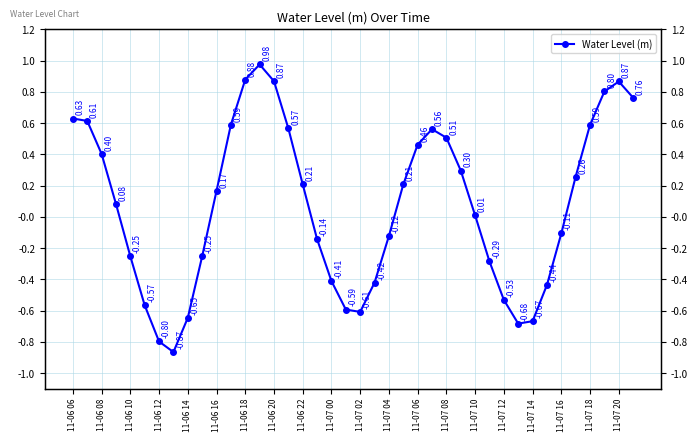

How many series are shown in this chart?

1